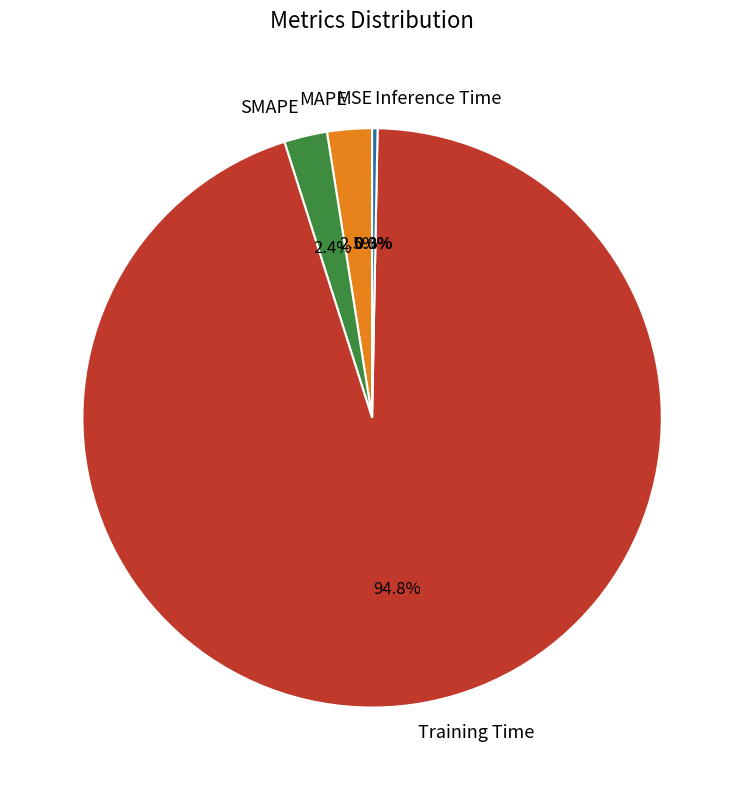

To the nearest percent, what is the average slice percentage?

20%